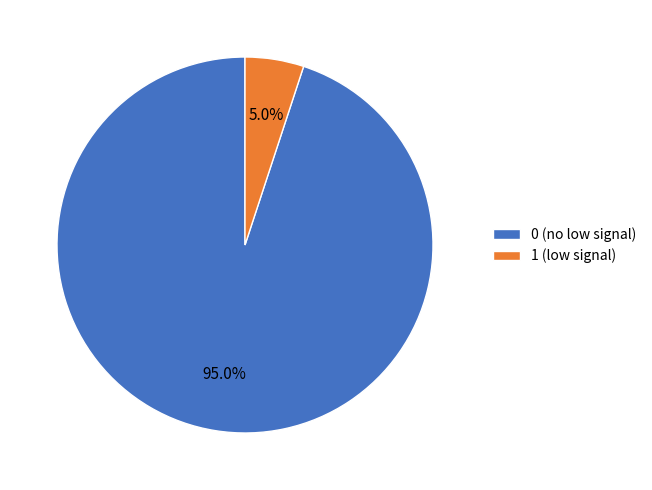

Which has a higher value, 0 (no low signal) or 1 (low signal)?

0 (no low signal)